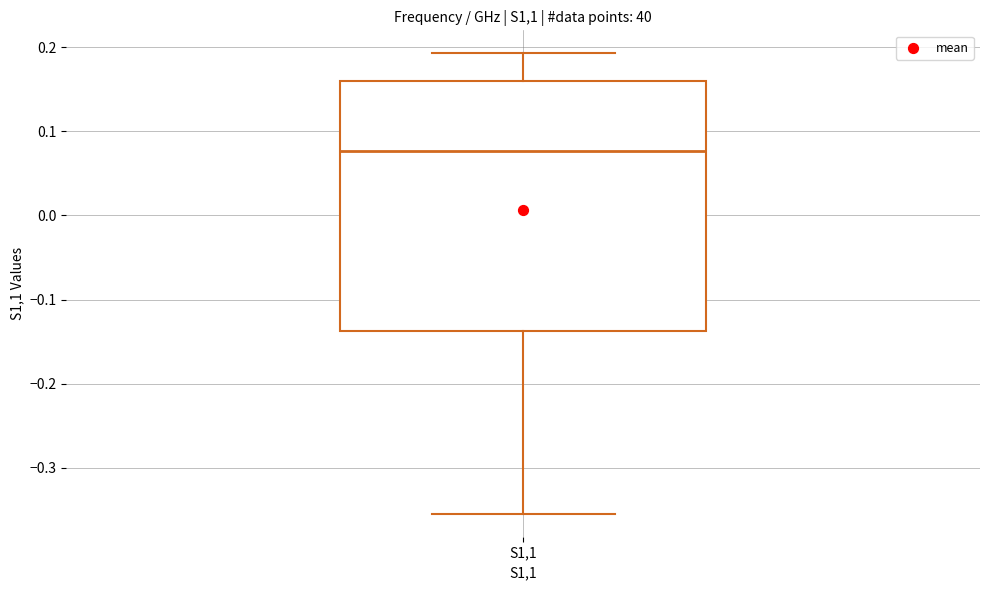

Where does the median line of the box for S1,1 sit on the y-axis? The values are not printed on the chart, so give them approximately, as read against the axis.

0.08